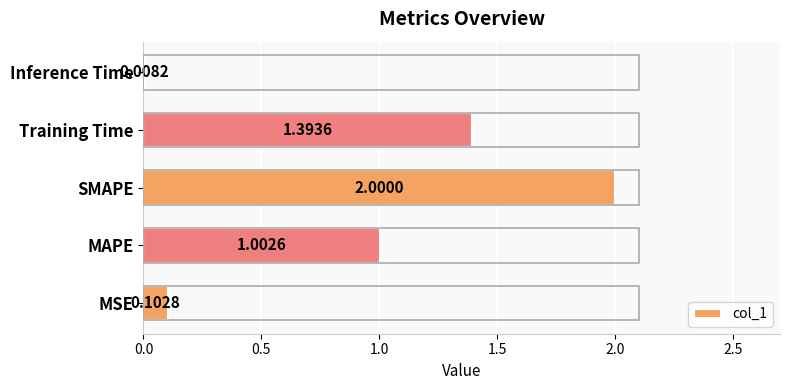

List the labels in order of value, smallest first.

Inference Time, MSE, MAPE, Training Time, SMAPE